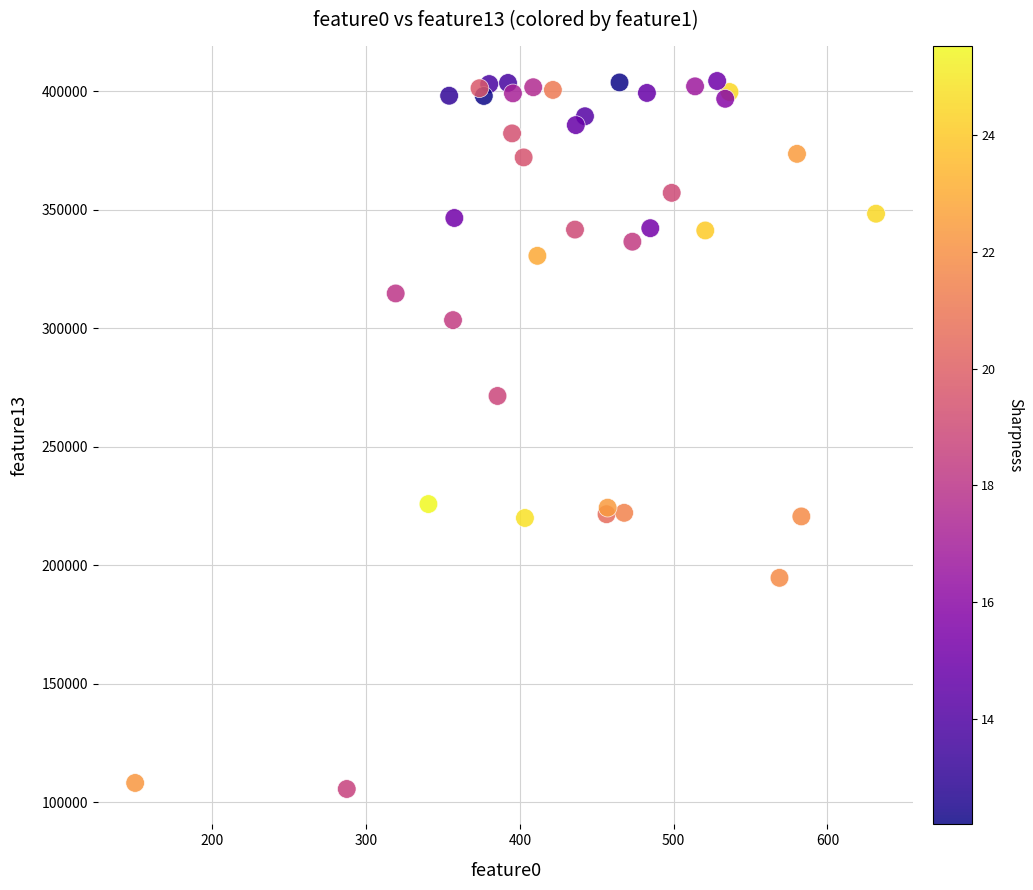

What Y value in the scatter plot is closest to 254925?

271387